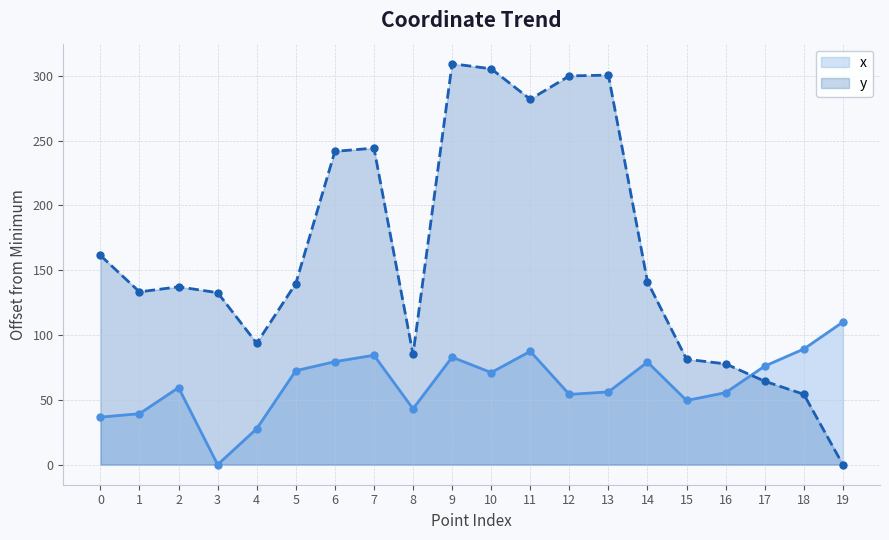

What are all the series names shown in the legend?

x, y